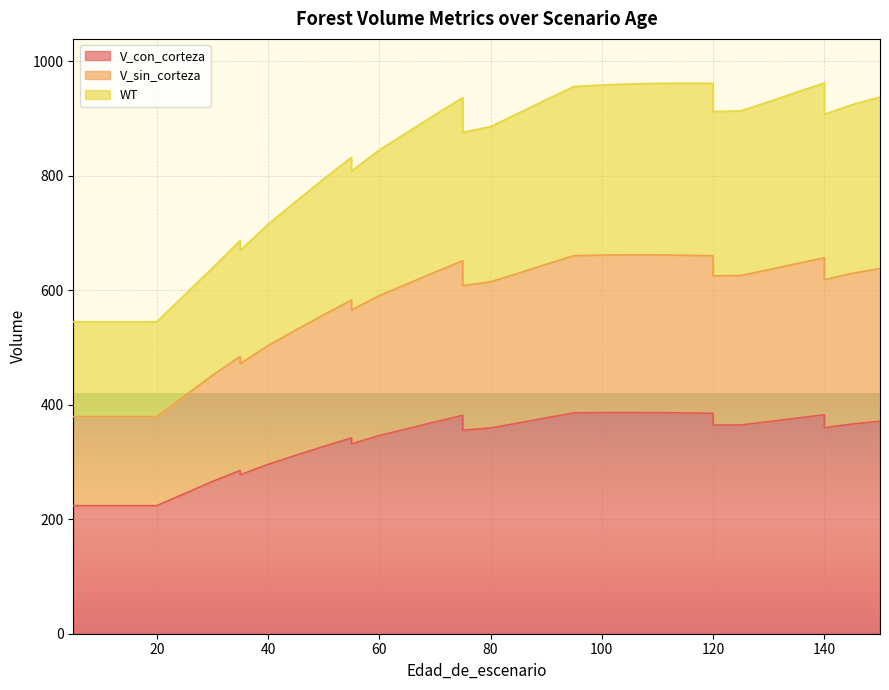

Reading right to left, extract all data points from this chart.

V_con_corteza: 371.2	366.4	360.0	382.6	376.6	370.5	364.8	364.5	385.1	385.8	386.2	386.4	386.3	385.8	377.2	368.2	359.5	355.7	381.5	370.0	358.1	346.3	331.7	342.1	327.3	311.8	296.0	277.7	285.3	266.0	223.8	223.8	223.8	223.8	223.8	223.8
V_sin_corteza: 638.0	629.7	618.5	657.0	646.6	636.0	626.0	625.3	660.3	661.3	661.9	662.0	661.6	660.6	645.6	630.0	614.9	608.2	651.6	631.8	611.1	590.8	565.5	582.9	557.4	530.6	503.5	471.9	484.5	451.4	379.4	379.4	379.4	379.4	379.4	379.4
WT: 937.7	924.4	907.5	962.3	946.2	929.6	913.6	912.2	961.7	961.9	961.5	960.5	958.8	956.1	933.2	909.4	886.1	875.9	936.5	906.8	875.9	845.1	808.5	832.3	794.7	755.2	715.2	669.7	687.1	639.0	545.0	545.0	545.0	545.0	545.0	545.0